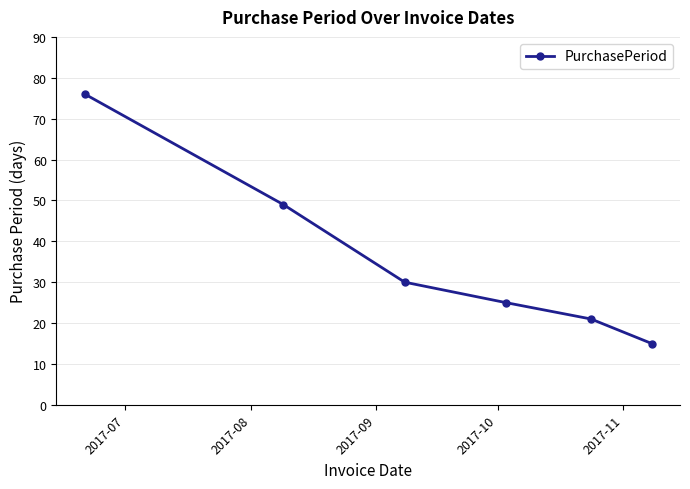

How many data points are less than 30?

3